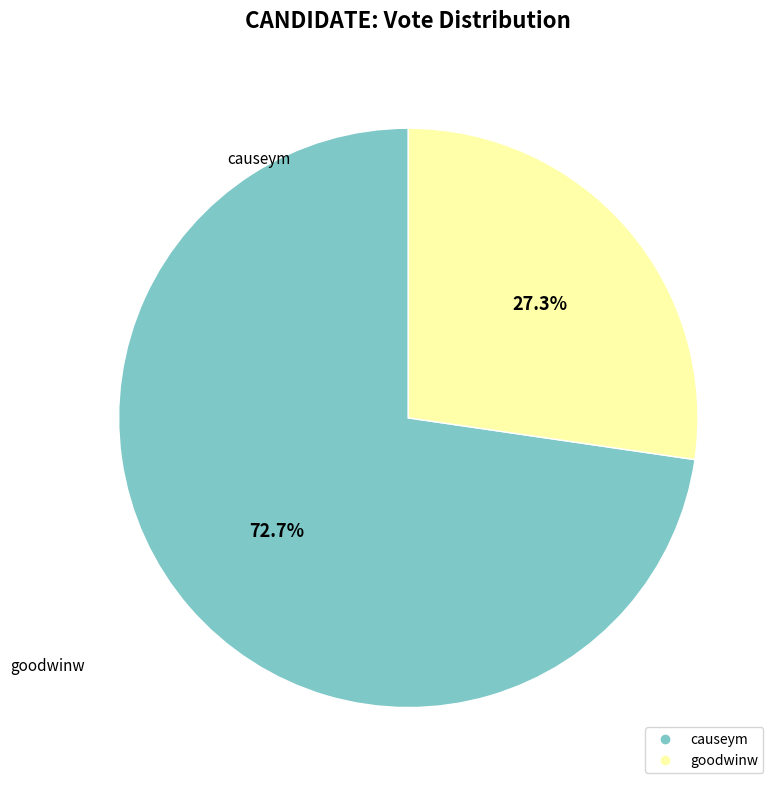

Which slice is the largest?

causeym